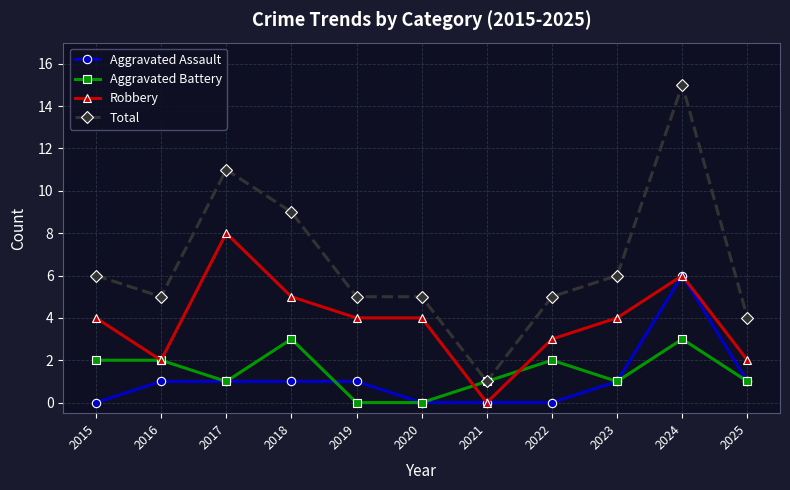

Reading left to right, what are all the values shown in this chart?

Aggravated Assault: 0	1	1	1	1	0	0	0	1	6	1
Aggravated Battery: 2	2	1	3	0	0	1	2	1	3	1
Robbery: 4	2	8	5	4	4	0	3	4	6	2
Total: 6	5	11	9	5	5	1	5	6	15	4